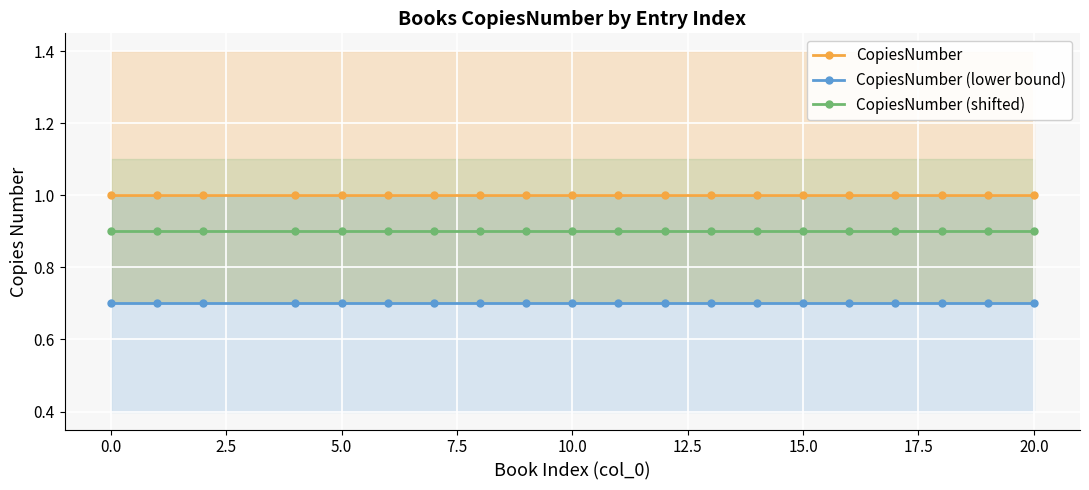

Is it true that CopiesNumber equals 1.7 at 10.0?

False